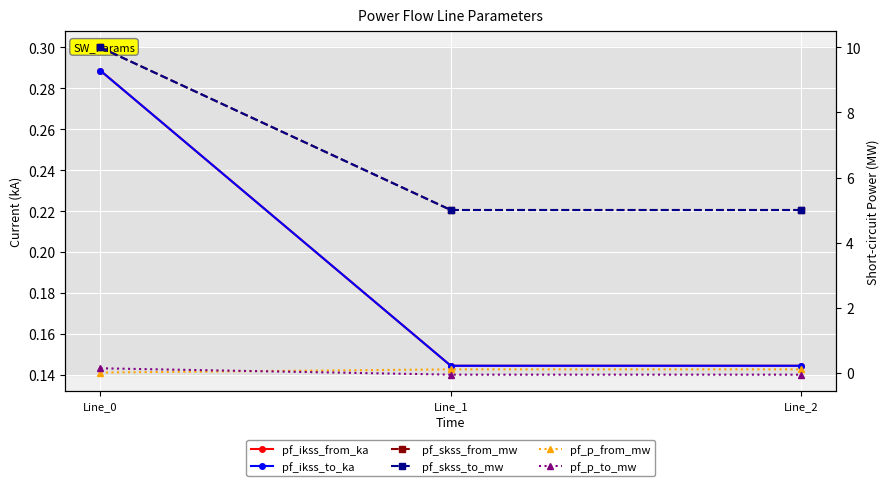

What is the sum of all pf_ikss_from_ka values?

0.6